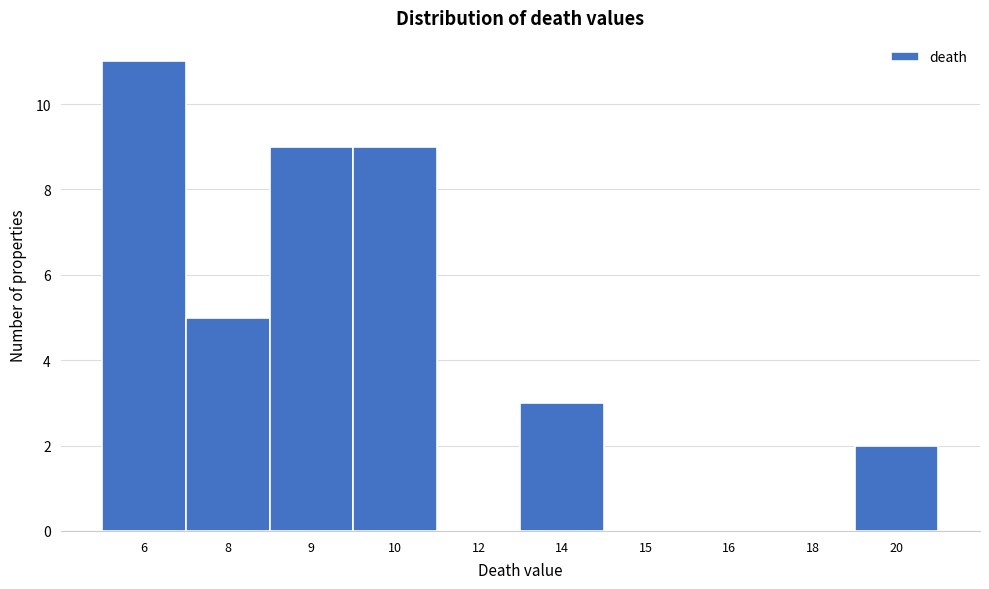

Reading left to right, extract all data points from this chart.

6=11	8=5	9=9	10=9	12=0	14=3	15=0	16=0	18=0	20=2